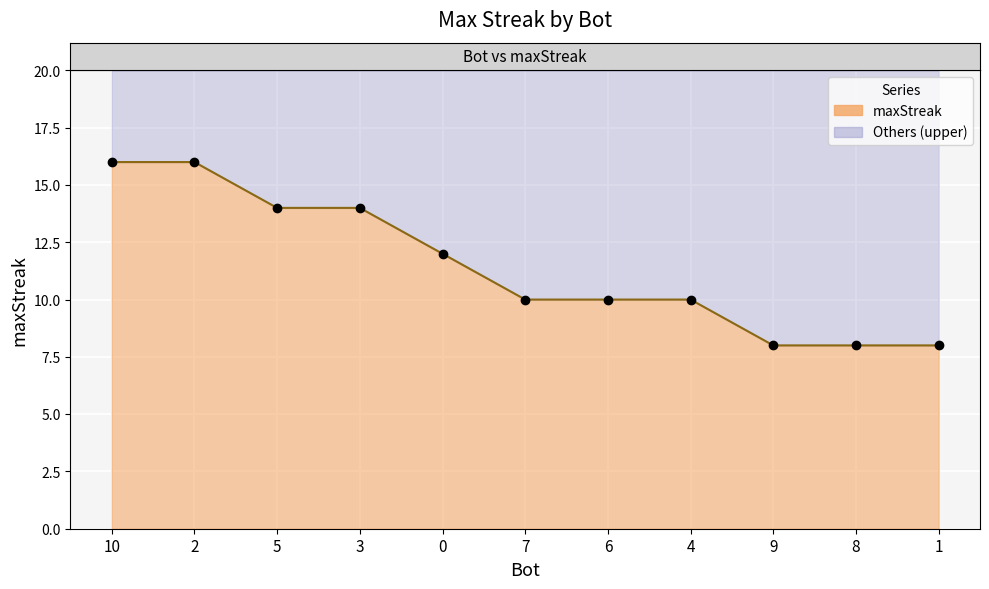

What is the sum of all values?

126